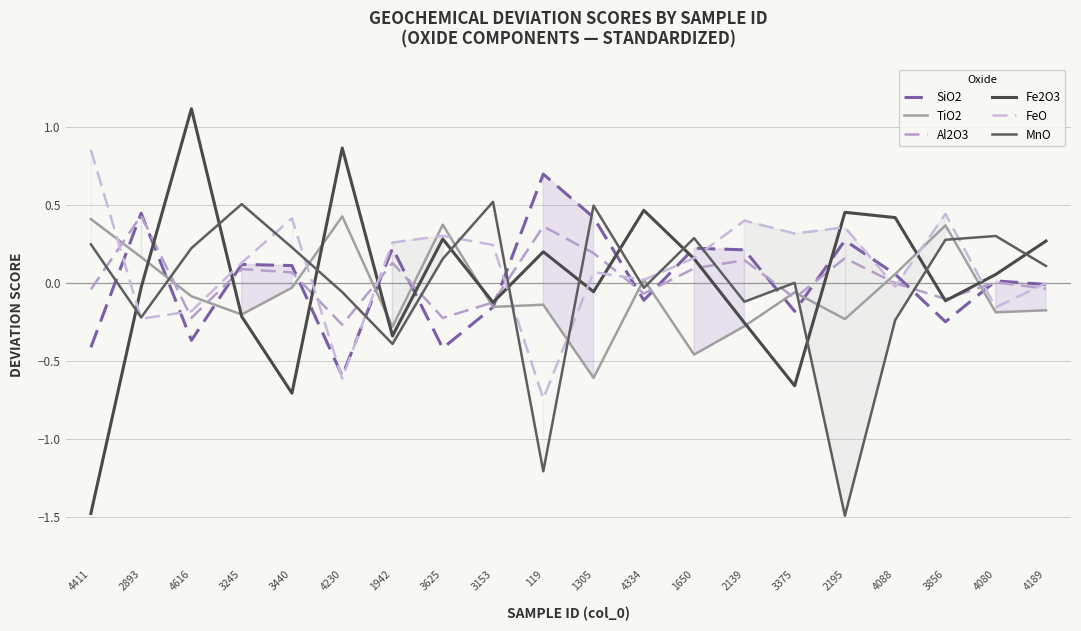

What is the total value across all series at 3856?

0.6